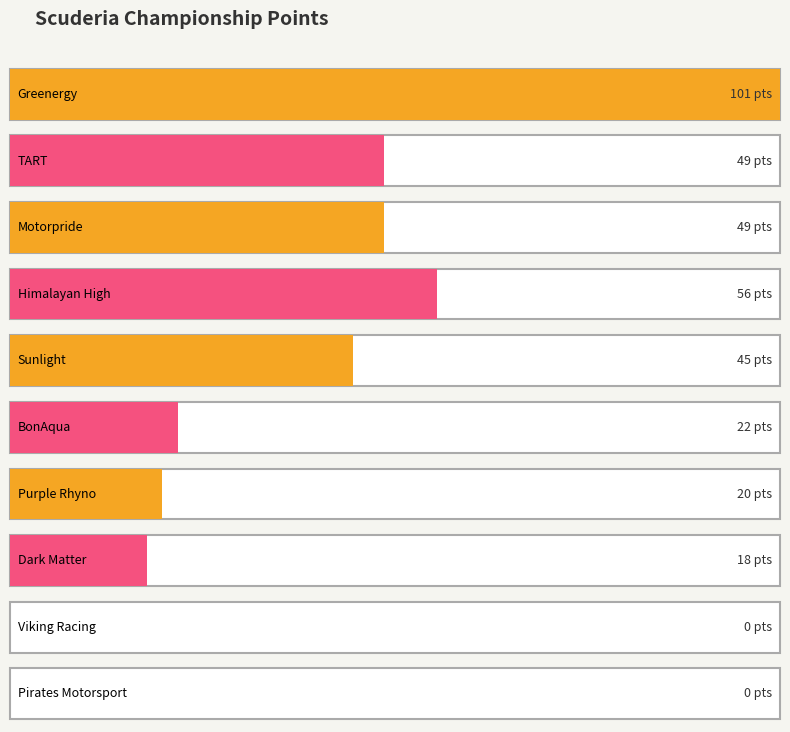

What is the average value?

36